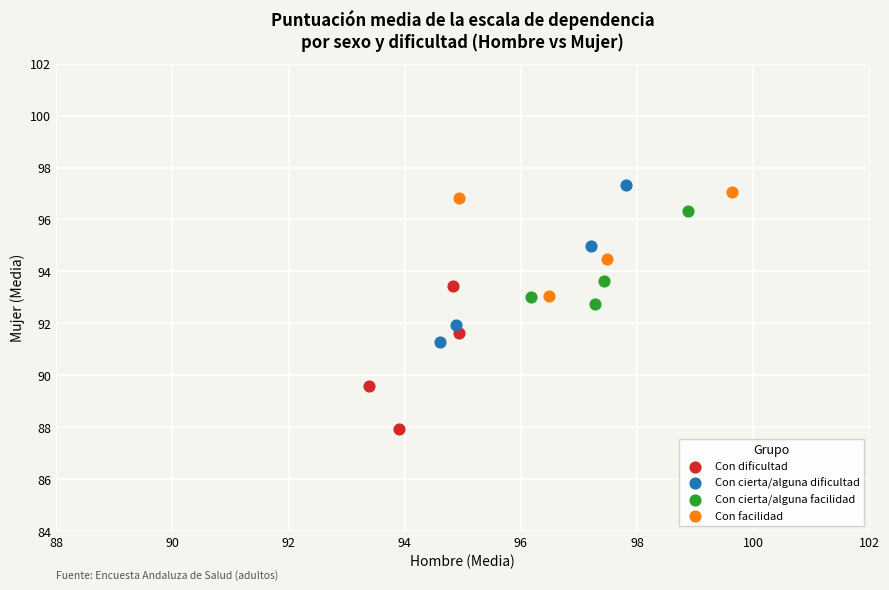

Which series reaches the minimum Y coordinate?

Con dificultad